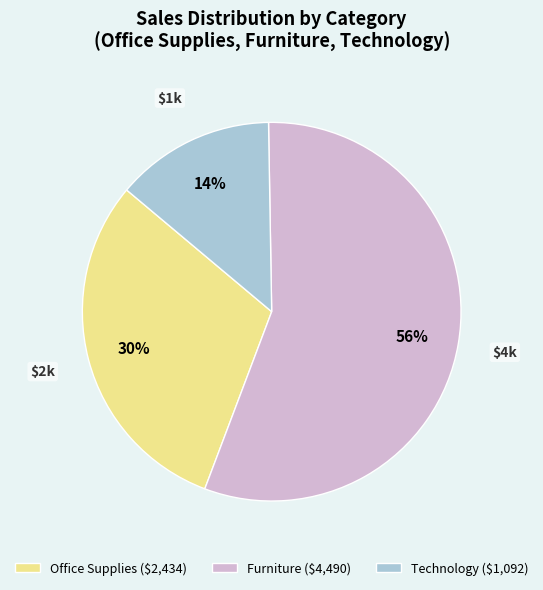

Is there a majority slice in this chart?

Yes